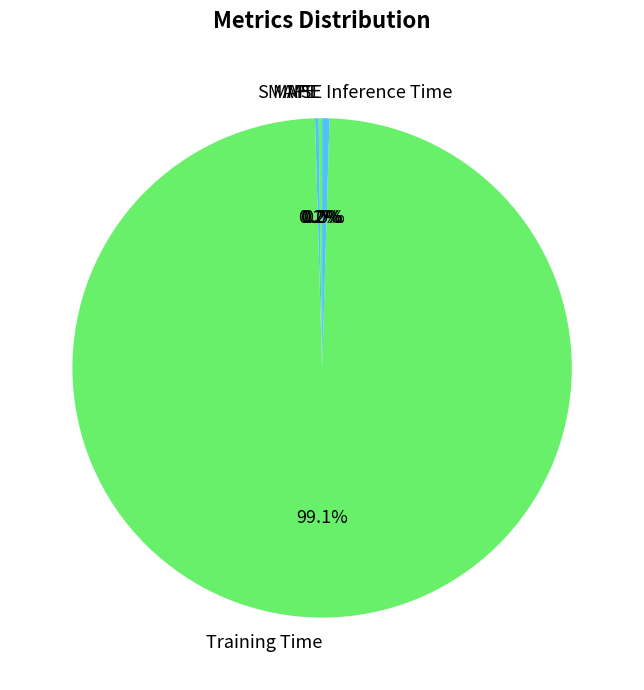

What is the largest slice in the pie chart?

Training Time